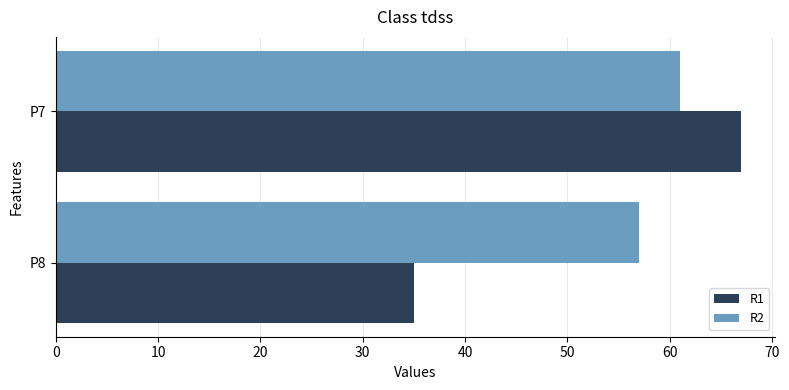

What is the maximum value for R1?

67